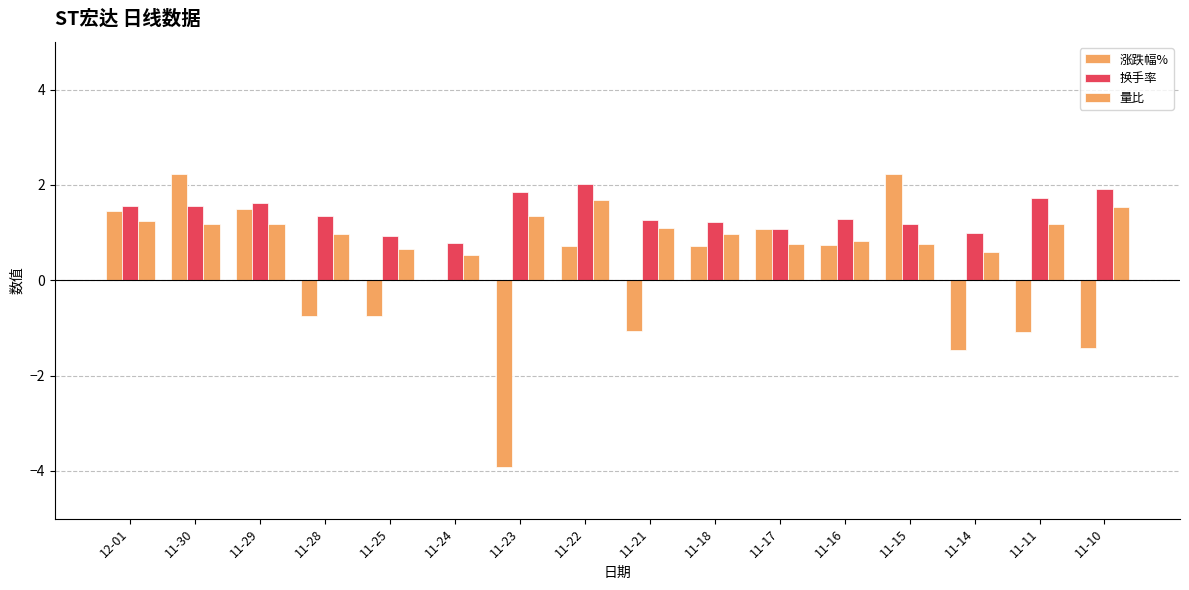

At how many categories does at least one series exceed -3?

16